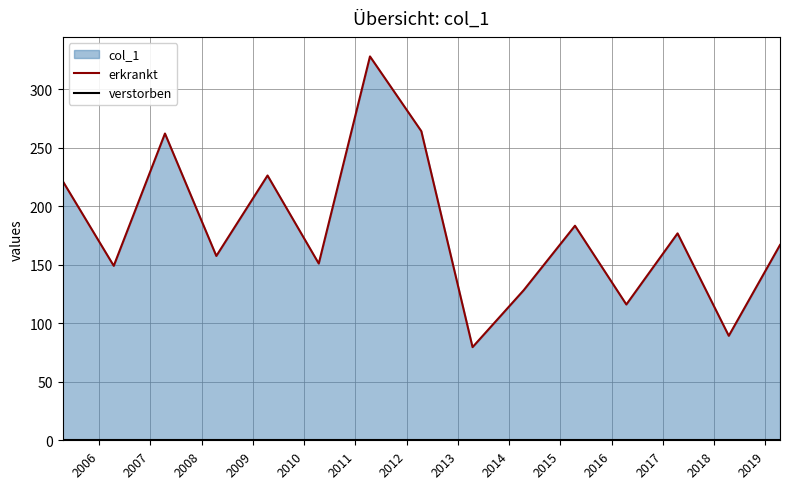

How many values exceed 166?

8